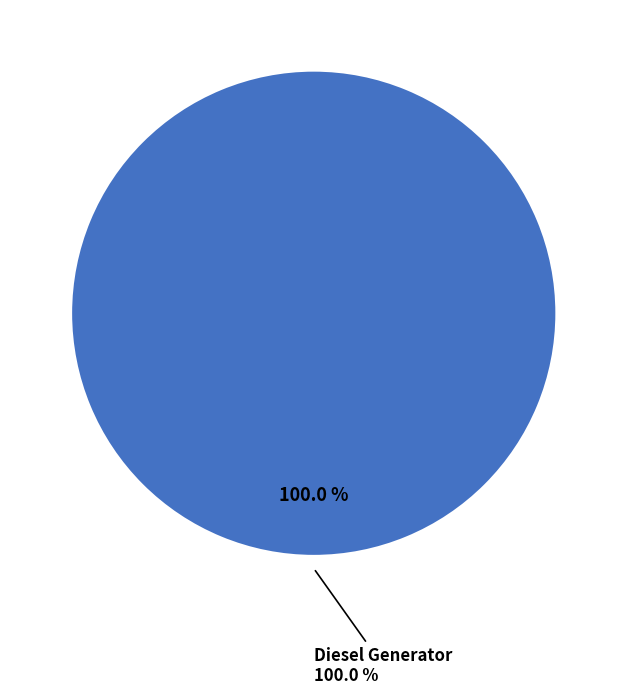

How much of the chart is everything except Owned Batteries?

100.0%